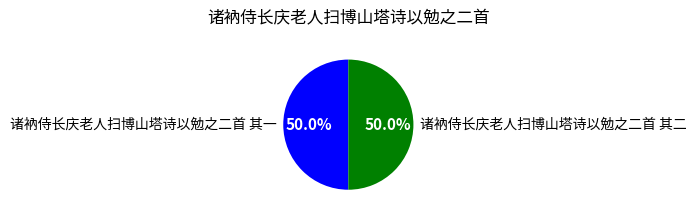

What is the ratio of the value at 诸衲侍长庆老人扫博山塔诗以勉之二首 其一 to the value at 诸衲侍长庆老人扫博山塔诗以勉之二首 其二?

1.0